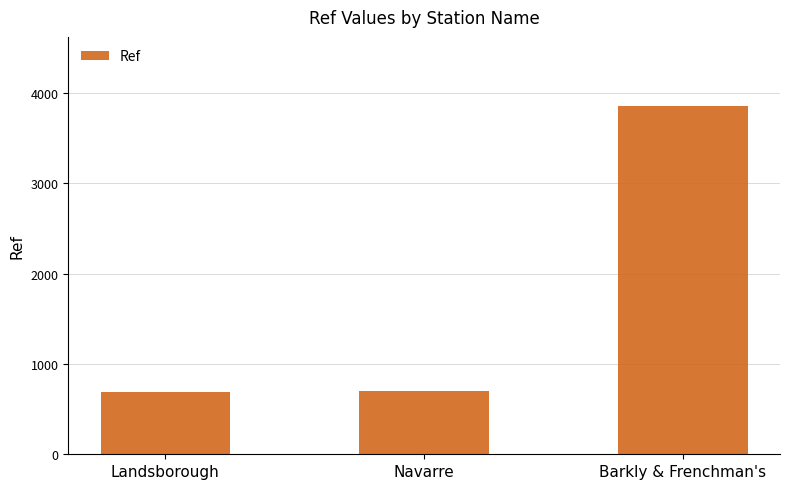

What is the label of the 3rd bar from the right?

Landsborough